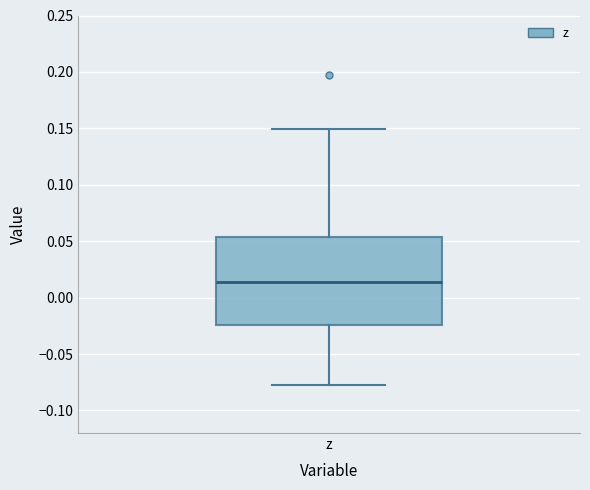

Transcribe this box plot: give where the median line is, the range the box spans, and where the two whiskers end, as read against the y-axis. The values are not printed on the chart, so give them approximately, as read against the axis.

median 0.015, box -0.025 to 0.055, whiskers -0.080 to 0.150